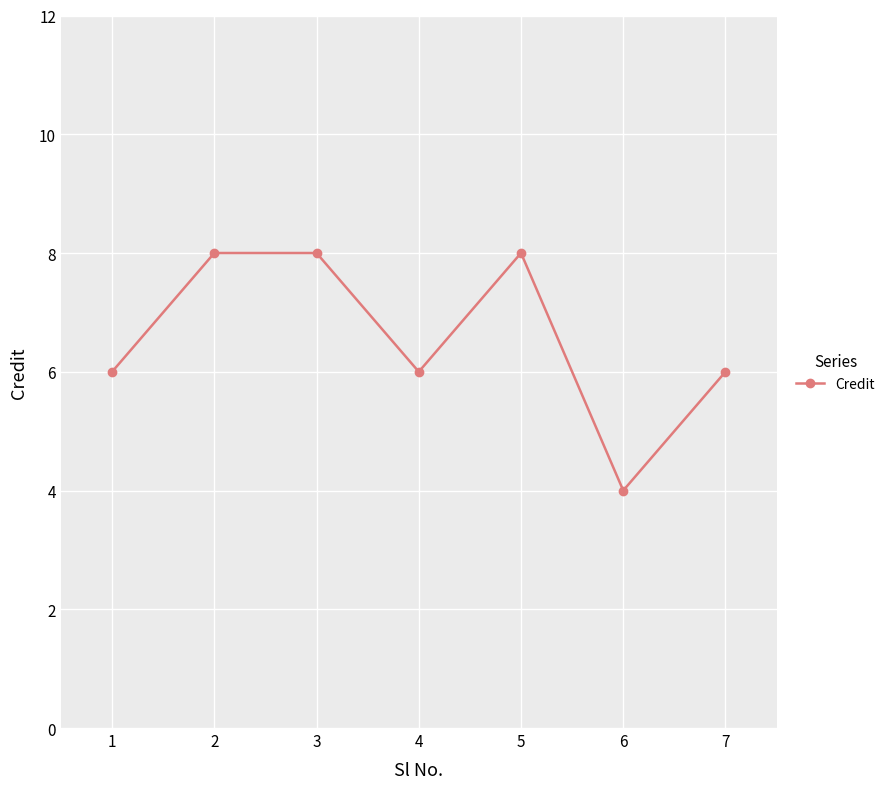

Where is the first local minimum?

4